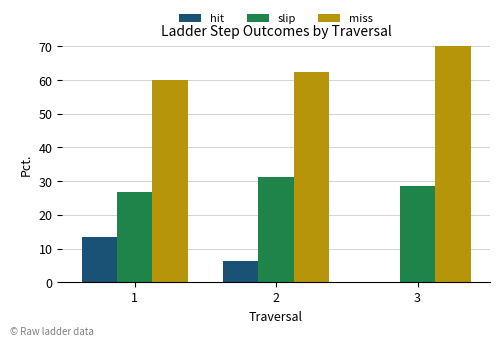

The value of hit at 2 is 8.8. True or false?

False